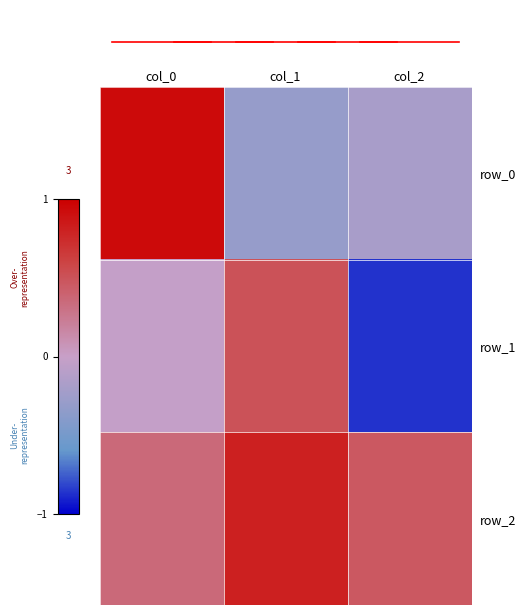

How many positive values does the row_0 series have?

1